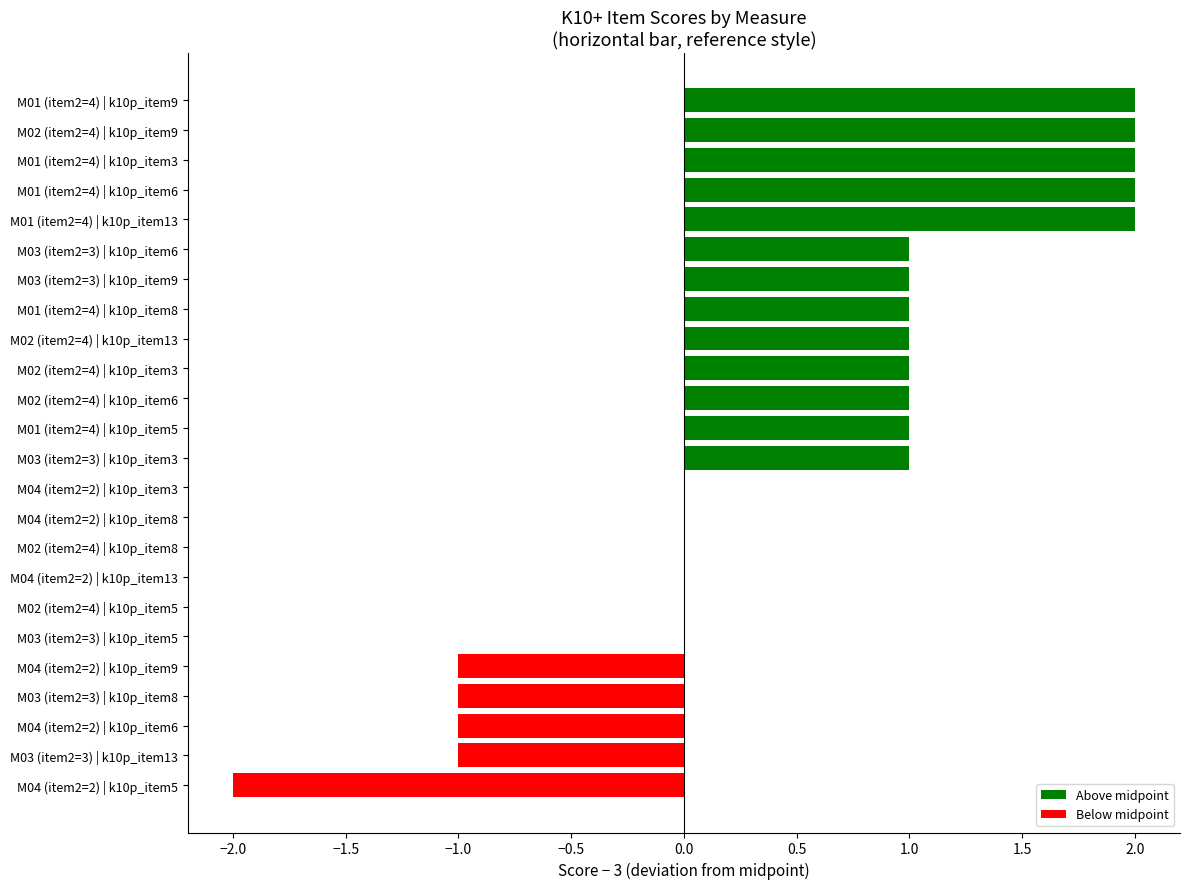

Reading bottom to top, transcribe all the data shown in this chart.

M04 (item2=2) | k10p_item5=-2	M03 (item2=3) | k10p_item13=-1	M04 (item2=2) | k10p_item6=-1	M03 (item2=3) | k10p_item8=-1	M04 (item2=2) | k10p_item9=-1	M03 (item2=3) | k10p_item5=0	M02 (item2=4) | k10p_item5=0	M04 (item2=2) | k10p_item13=0	M02 (item2=4) | k10p_item8=0	M04 (item2=2) | k10p_item8=0	M04 (item2=2) | k10p_item3=0	M03 (item2=3) | k10p_item3=1	M01 (item2=4) | k10p_item5=1	M02 (item2=4) | k10p_item6=1	M02 (item2=4) | k10p_item3=1	M02 (item2=4) | k10p_item13=1	M01 (item2=4) | k10p_item8=1	M03 (item2=3) | k10p_item9=1	M03 (item2=3) | k10p_item6=1	M01 (item2=4) | k10p_item13=2	M01 (item2=4) | k10p_item6=2	M01 (item2=4) | k10p_item3=2	M02 (item2=4) | k10p_item9=2	M01 (item2=4) | k10p_item9=2